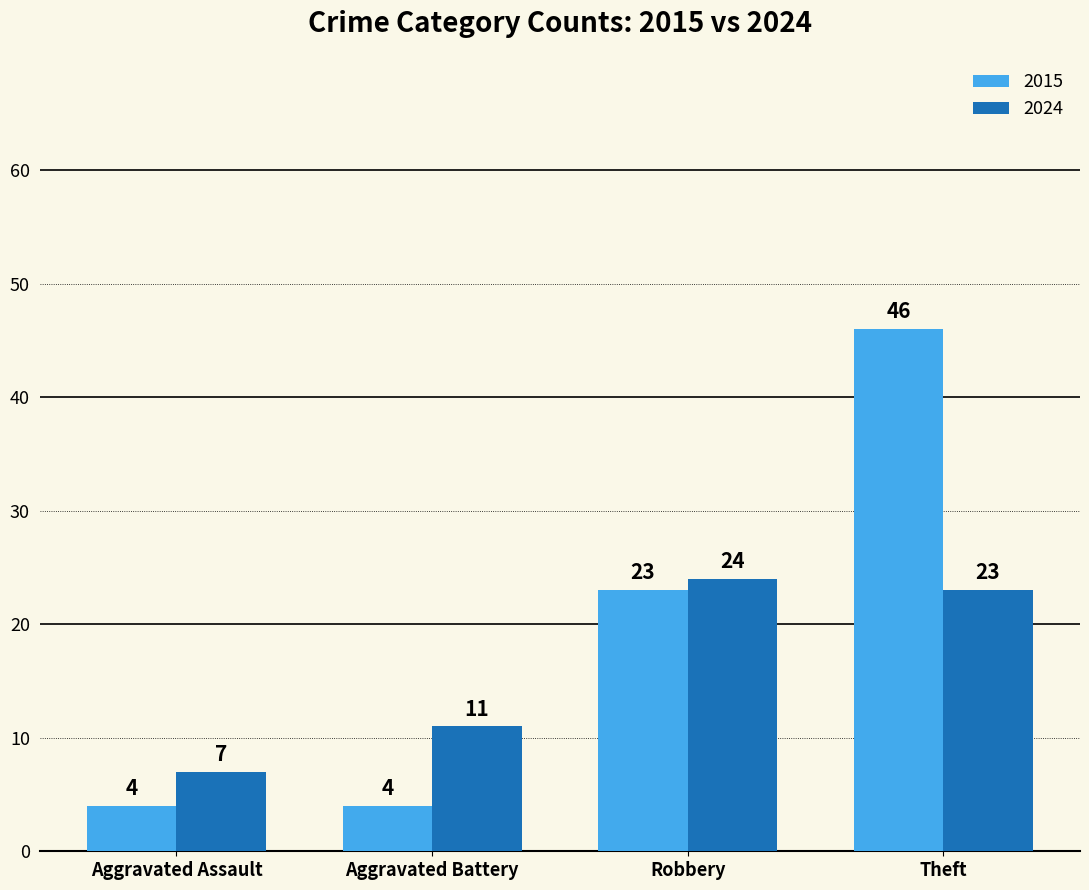

Which series has the largest range (max minus min)?

2015